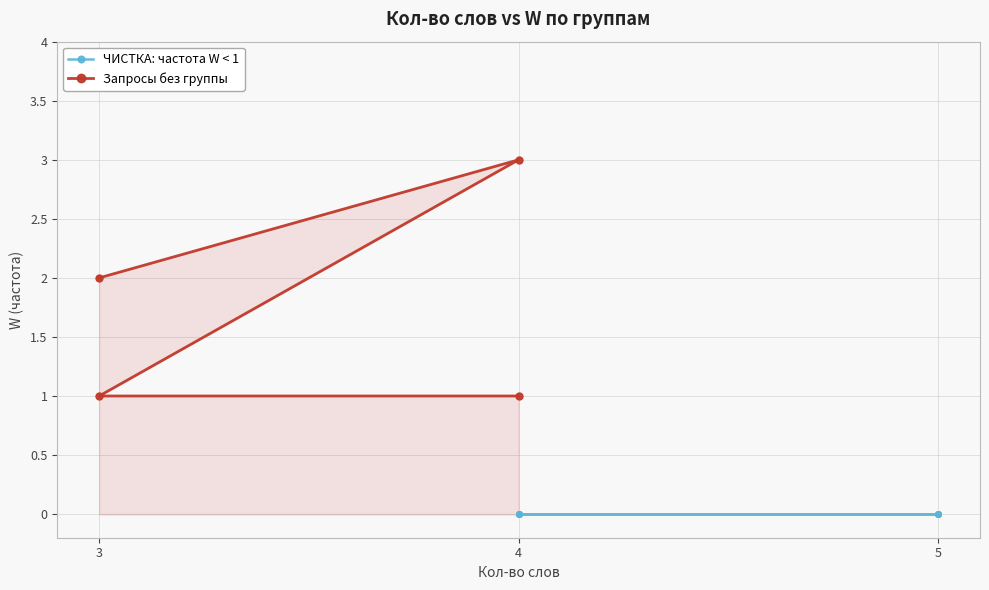

How many values are between 1 and 3?

4